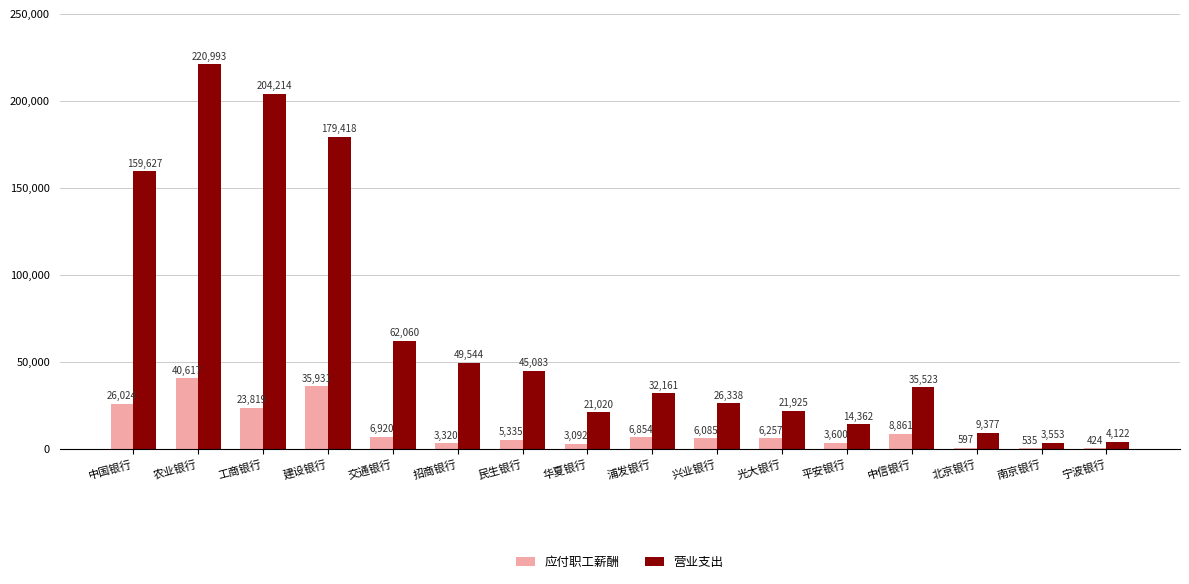

Which series has the largest total across all categories?

营业支出